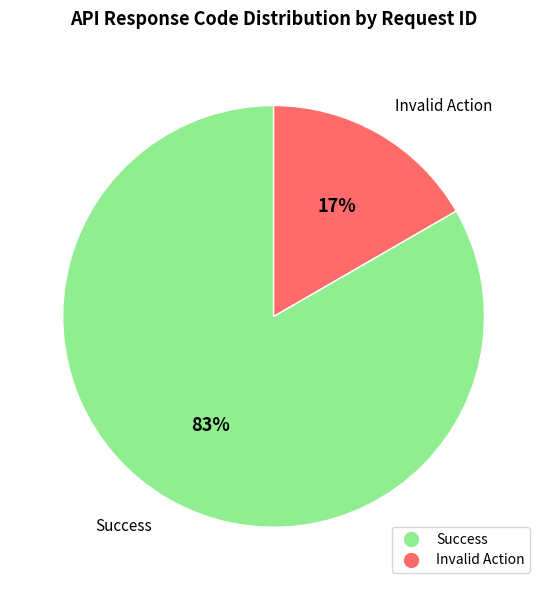

Is there any slice that represents more than half of the pie?

Yes